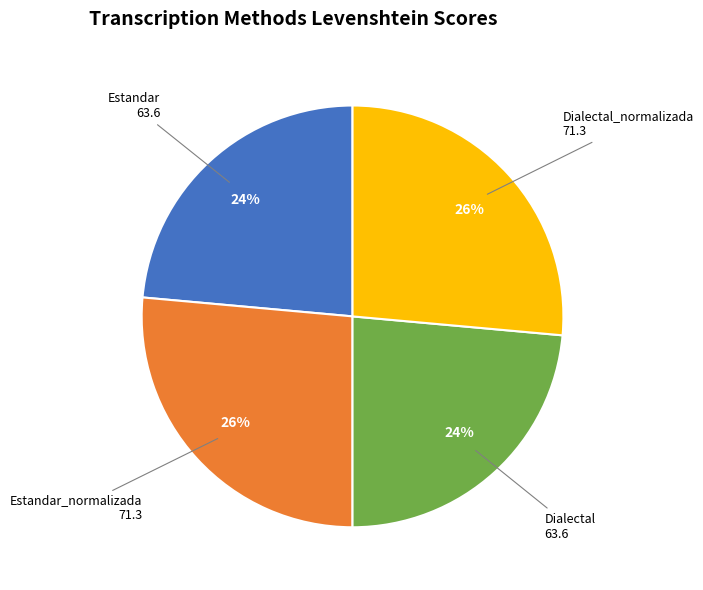

Combined, do Estandar_normalizada and Dialectal_normalizada account for over 50%?

Yes